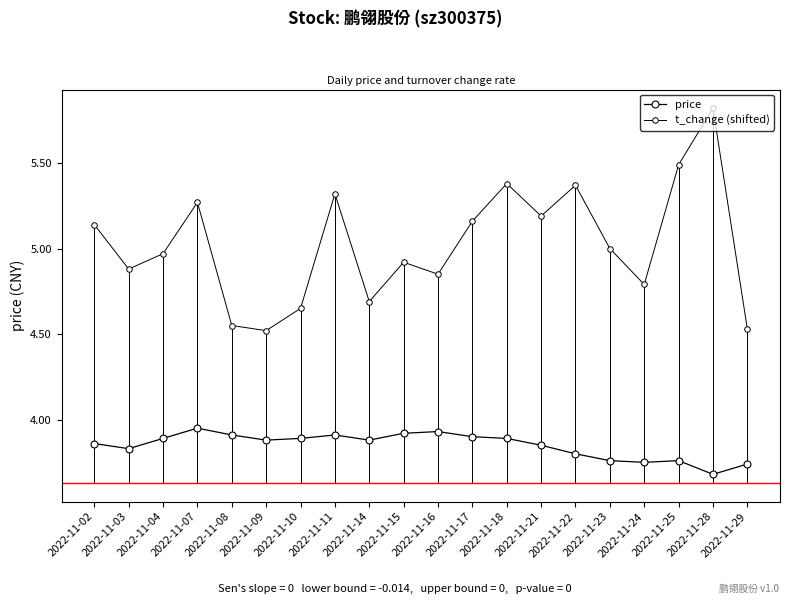

What is the sum of all t_change (shifted) values?

100.5